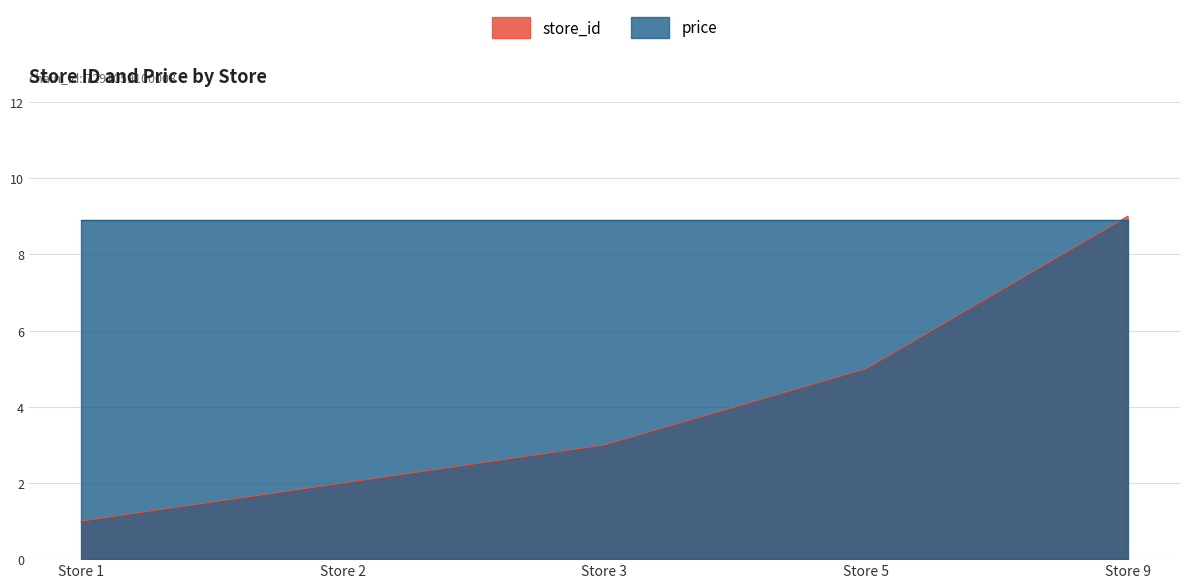

What is the value of the 1st point from the left?

1